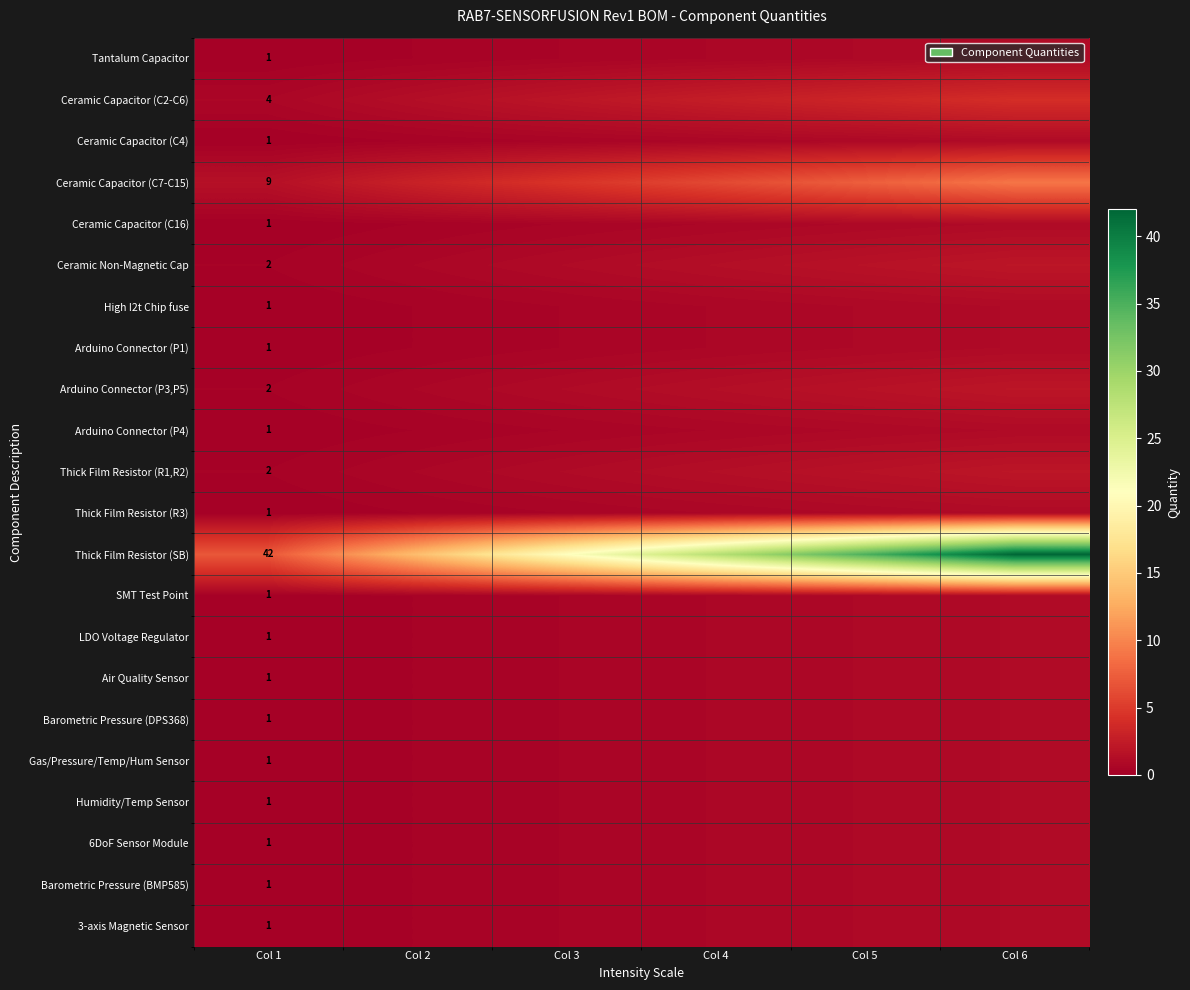

Which has a higher value, Col 1 or Col 5?

Col 5